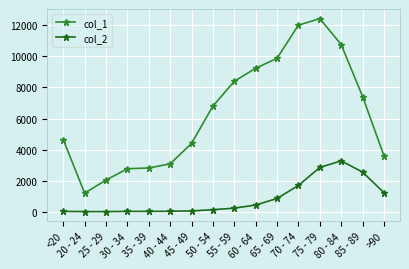

True or false: col_2 has more than 0 points higher than both neighbors.

True